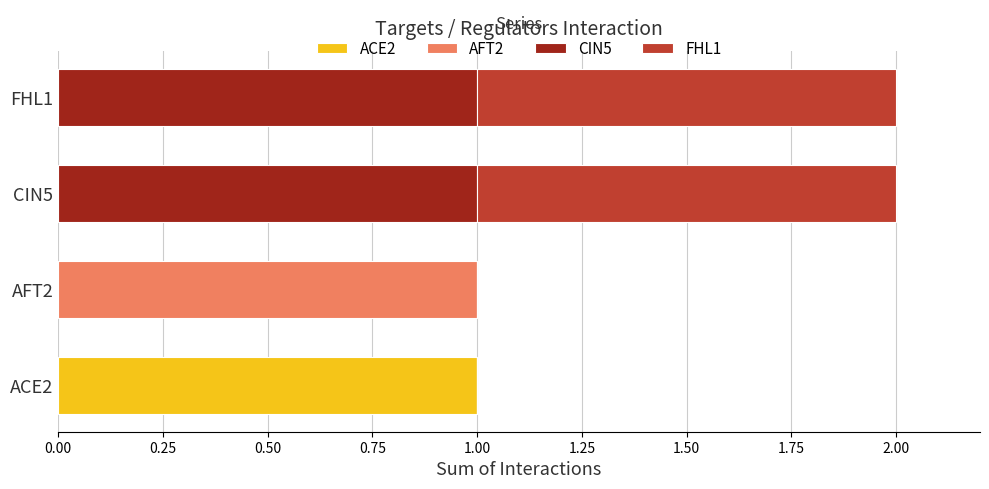

At which label does ACE2 reach its peak?

ACE2